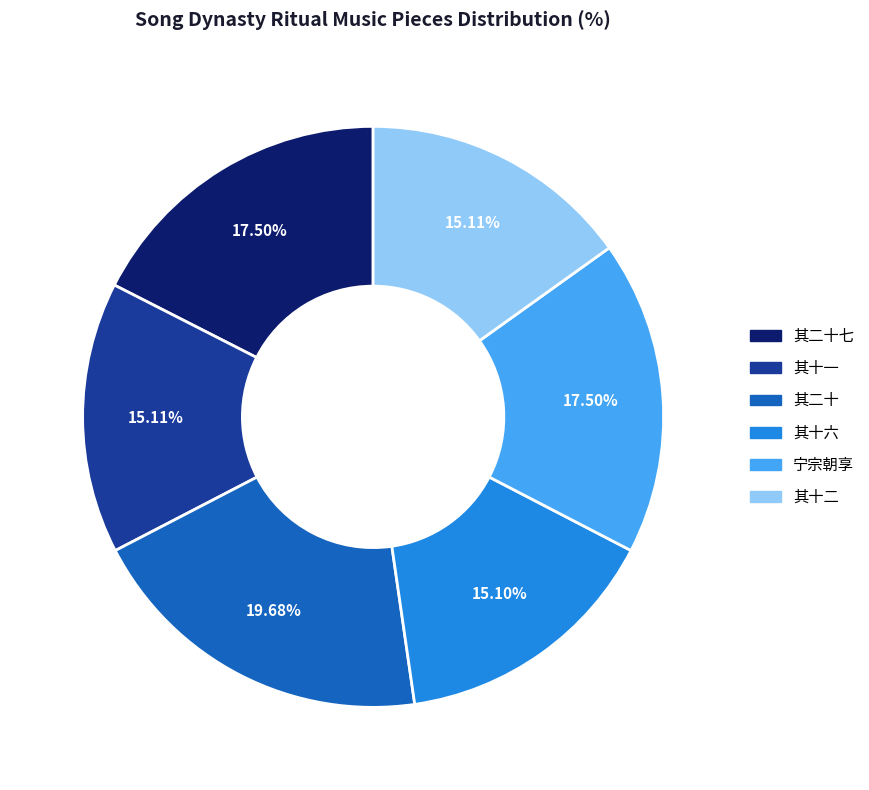

Does any single category account for the majority?

No